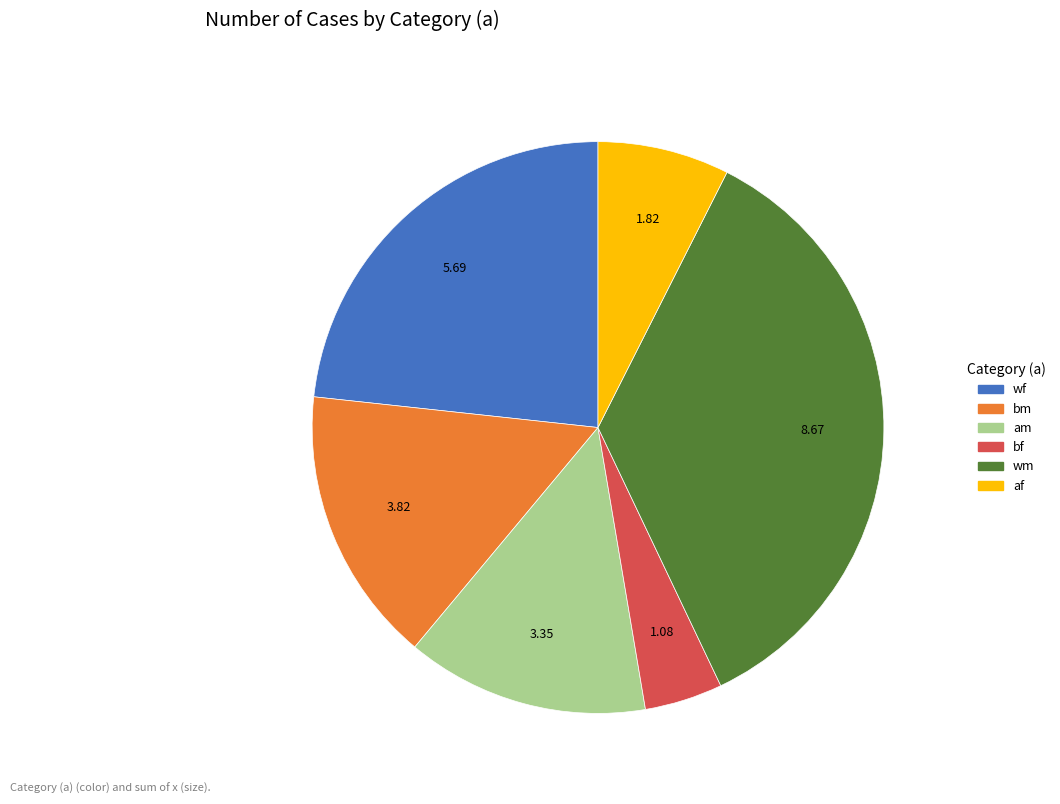

Is there any slice that represents more than half of the pie?

No